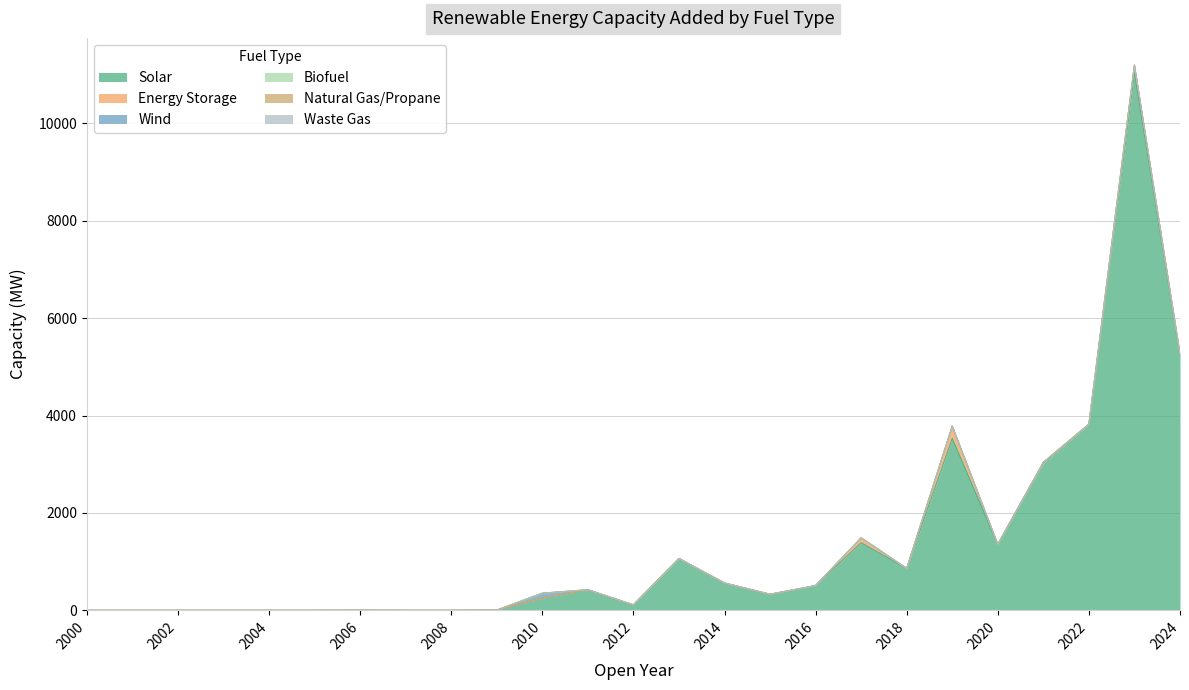

At which category does Energy Storage reach its first local valley?

2018